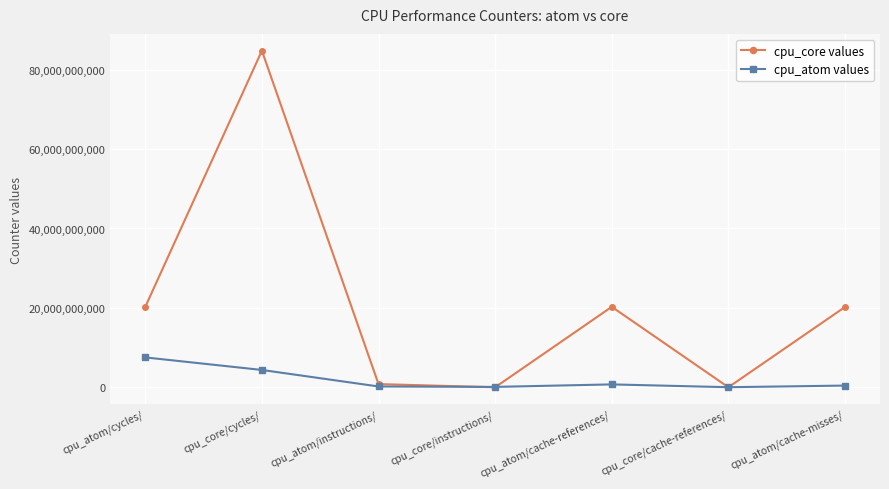

List the series in order of their peak value, lowest first.

cpu_atom values, cpu_core values